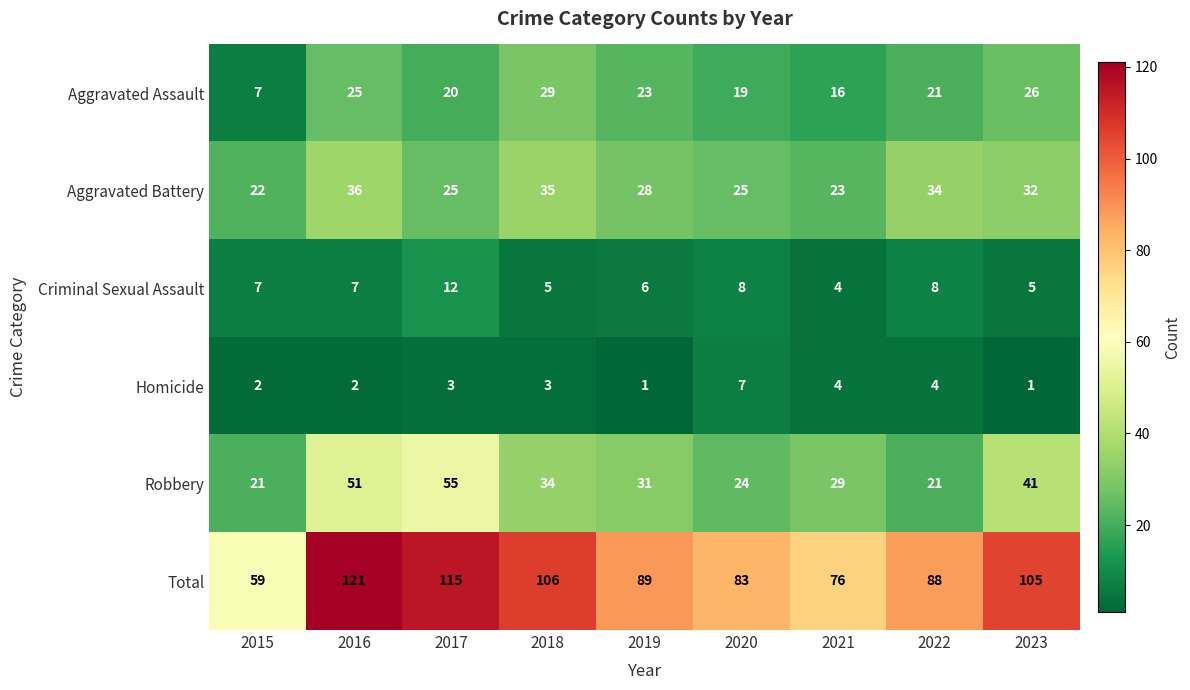

Which series changed the most between 2017 and 2023?

Robbery